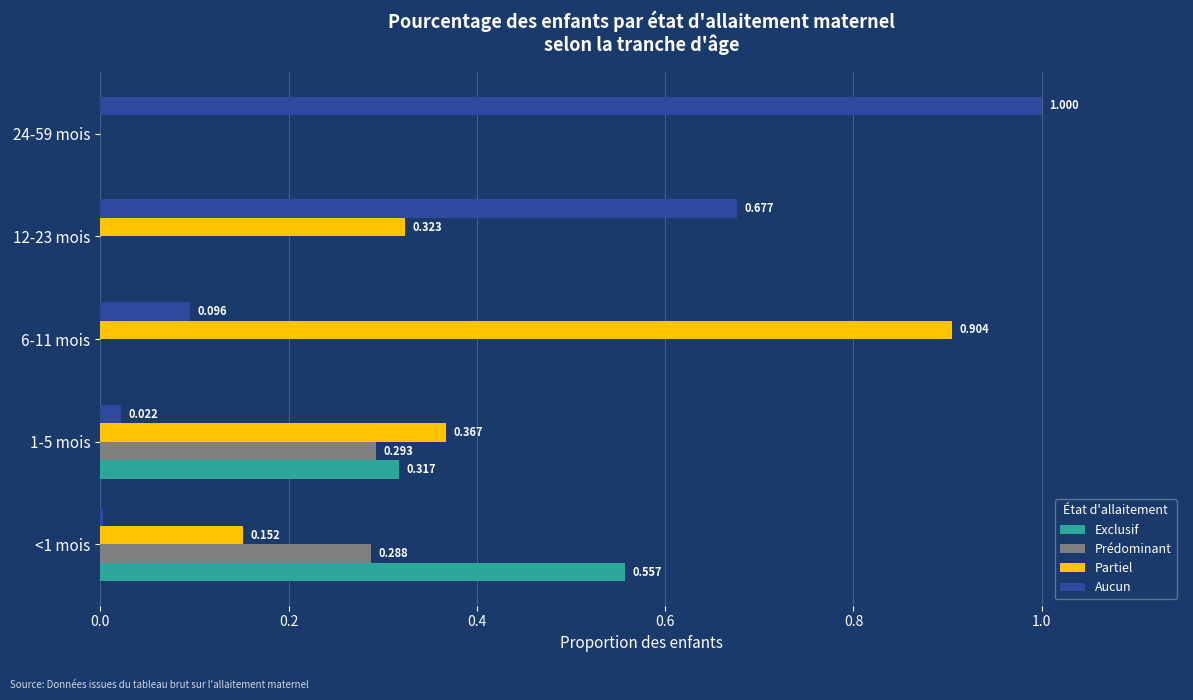

Which series changed the most between <1 mois and 24-59 mois?

Aucun